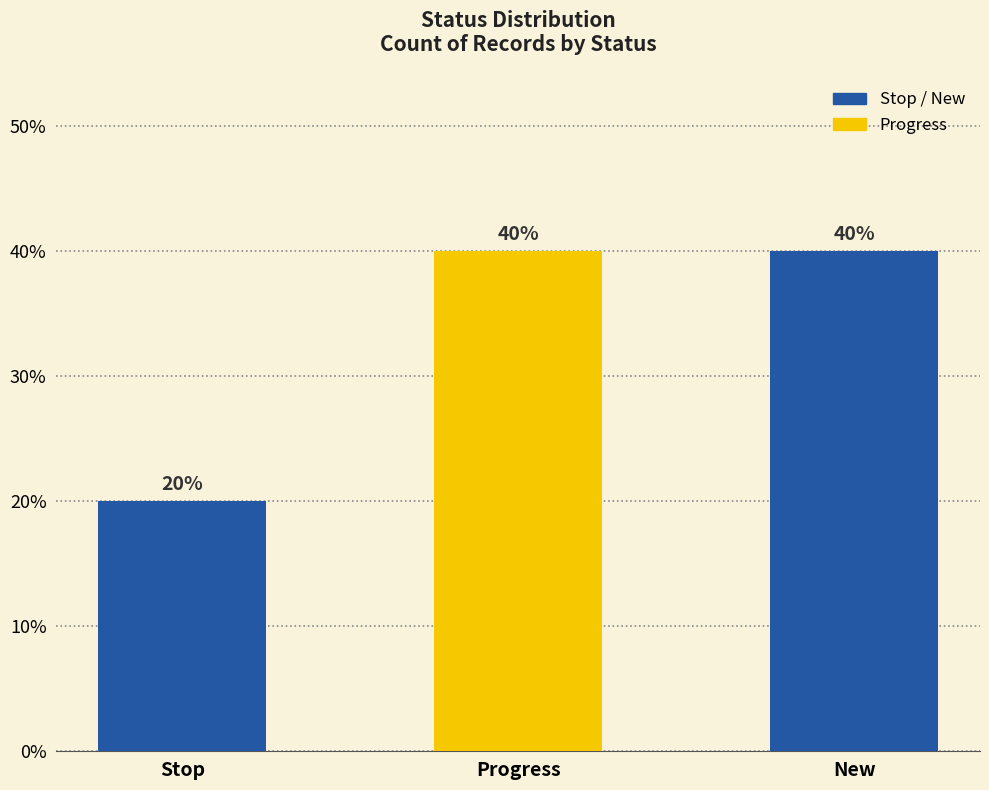

Reading left to right, transcribe all the data shown in this chart.

Stop=1	Progress=2	New=2